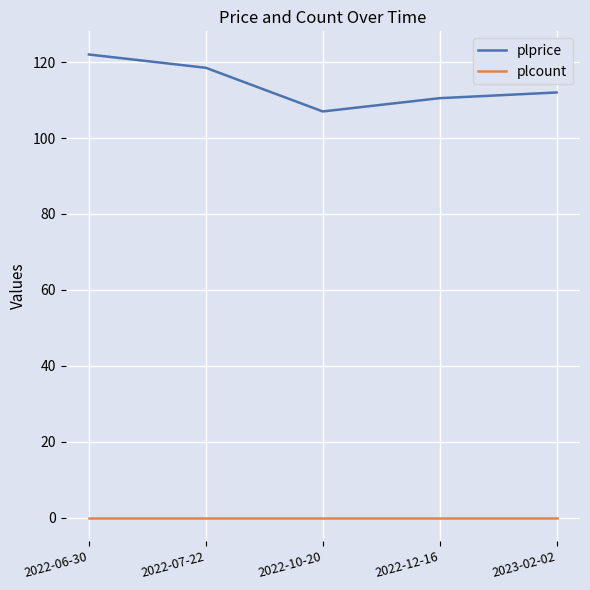

Which category has the lowest value in the plprice series?

2022-10-20